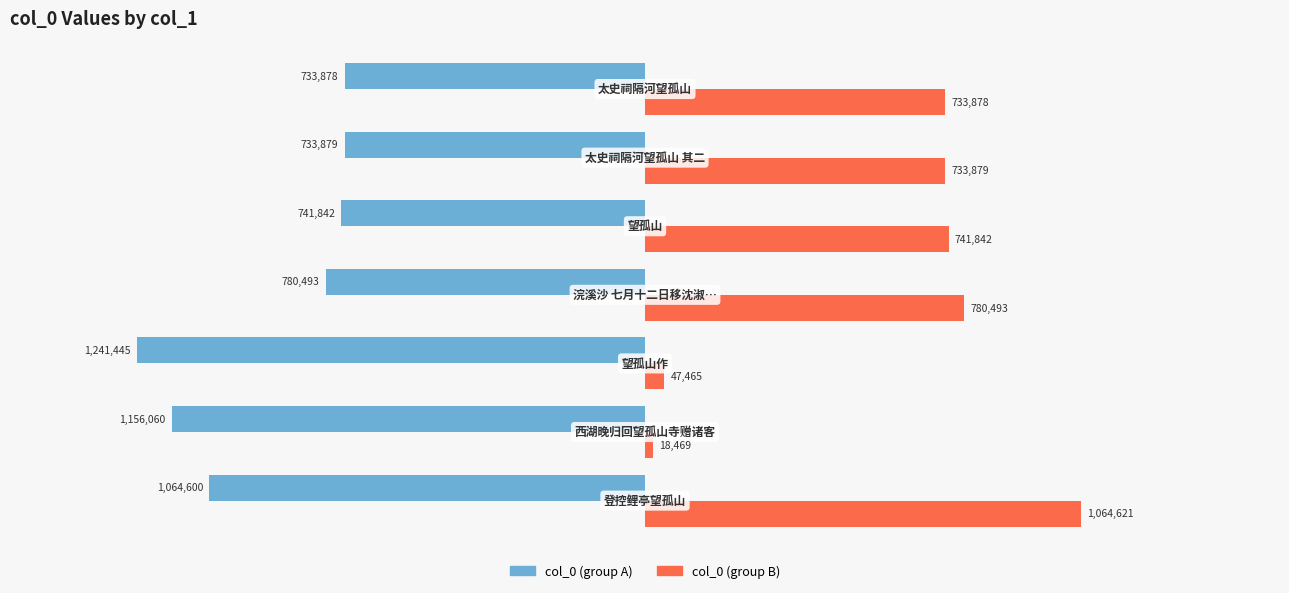

What are all the series names shown in the legend?

col_0 (group A), col_0 (group B)